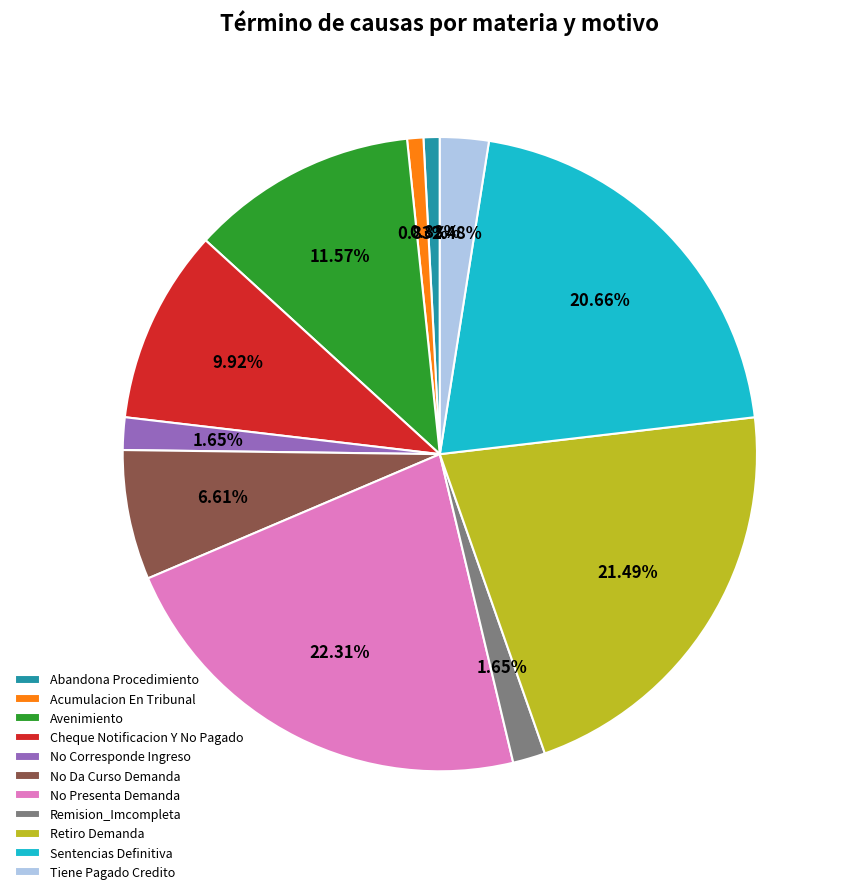

Between No Da Curso Demanda and Acumulacion En Tribunal, which is larger?

No Da Curso Demanda